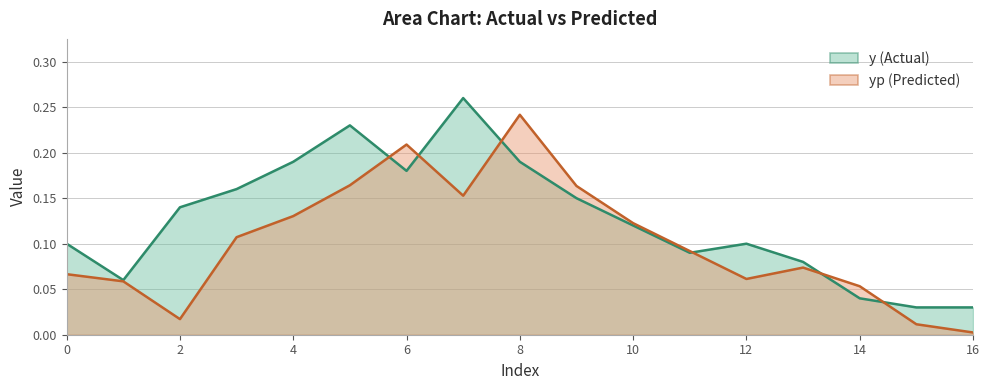

Which category has the highest value across all series?

7